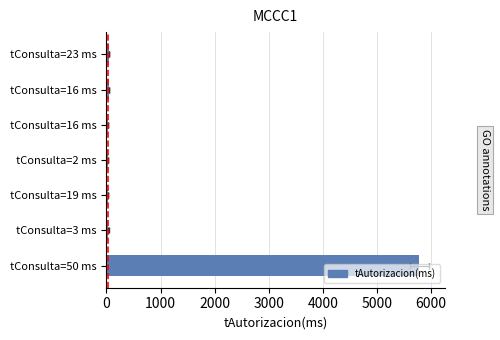

What is the smallest value displayed?

22